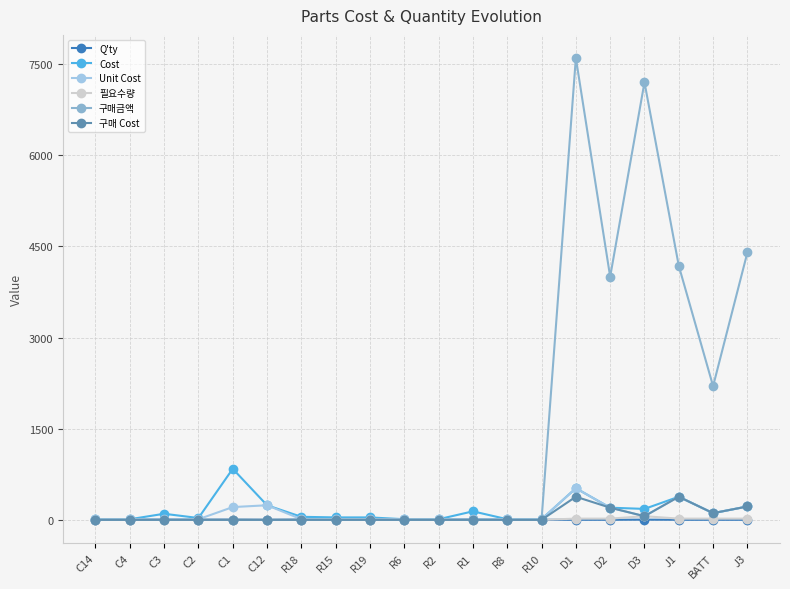

What is the label of the 4th point from the left?

C2